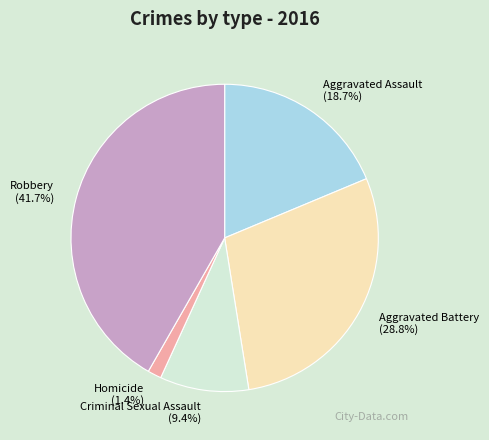

Is it true that Robbery is 53% of the pie?

False